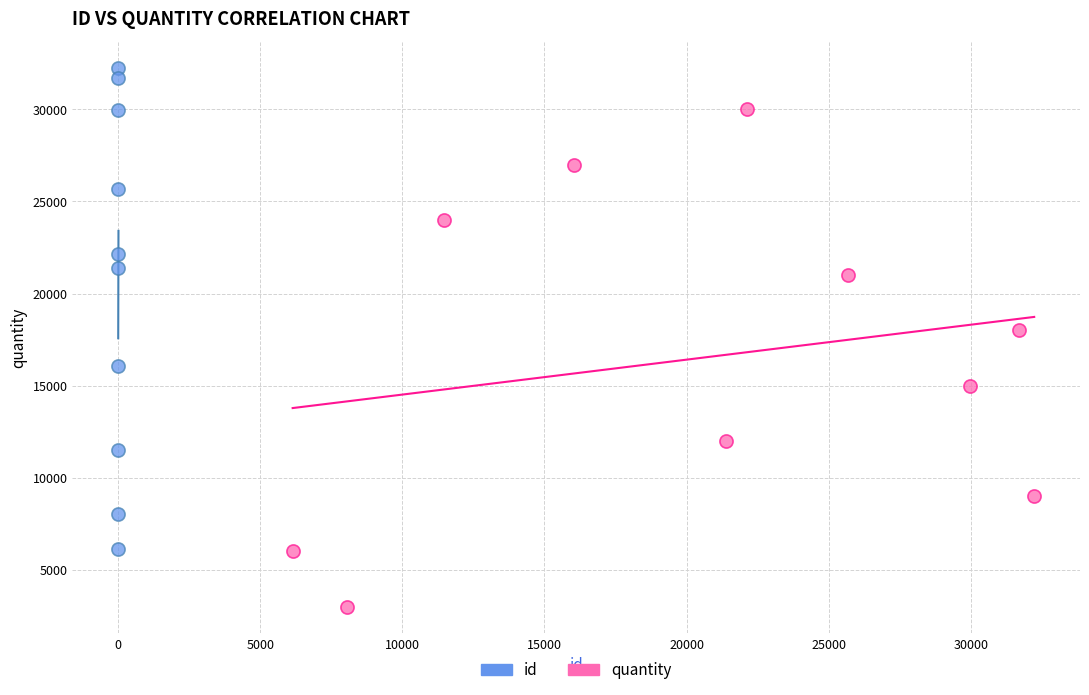

Which series has the largest Y range (max minus min)?

quantity